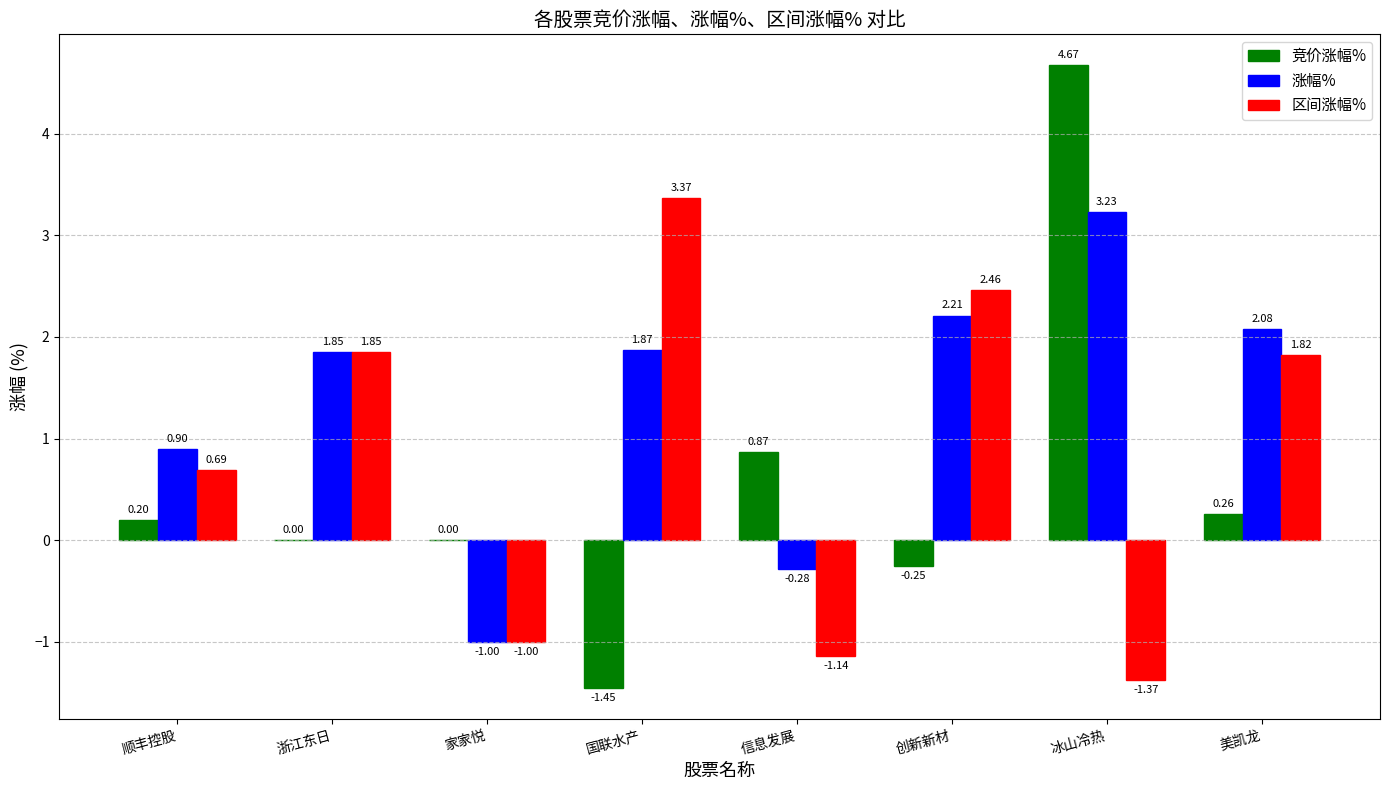

Which category has the highest value in the 涨幅% series?

冰山冷热